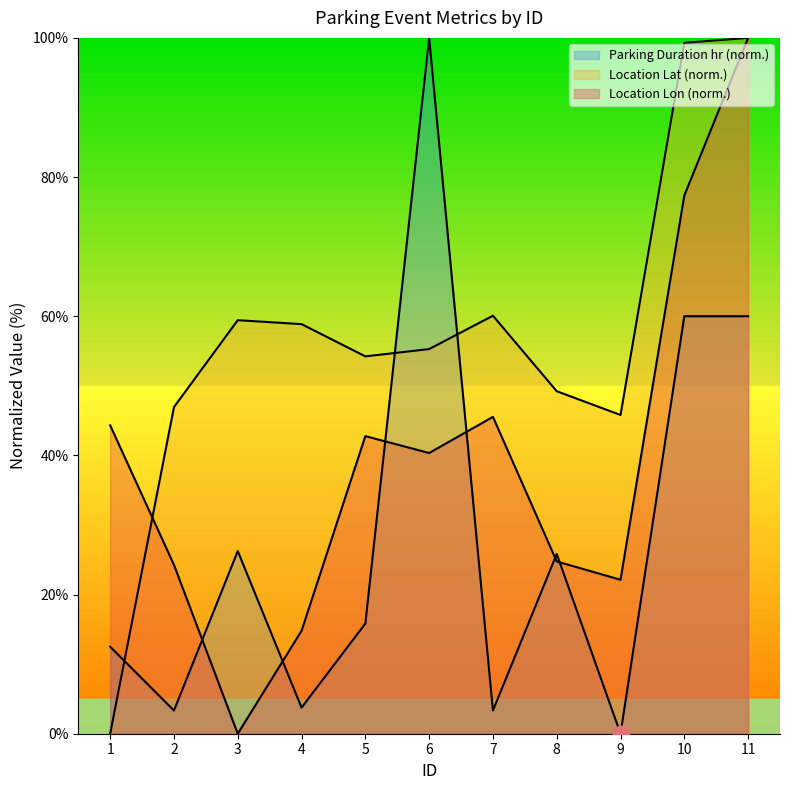

What is the approximate value of Parking_duration_hr at 4?

3.8